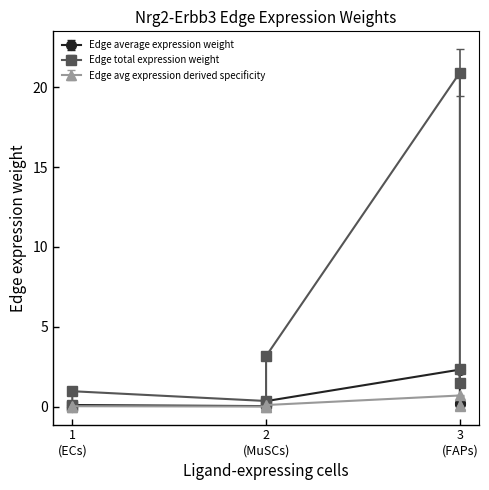

True or false: Edge avg expression derived specificity and Edge total expression weight intersect in this chart.

False